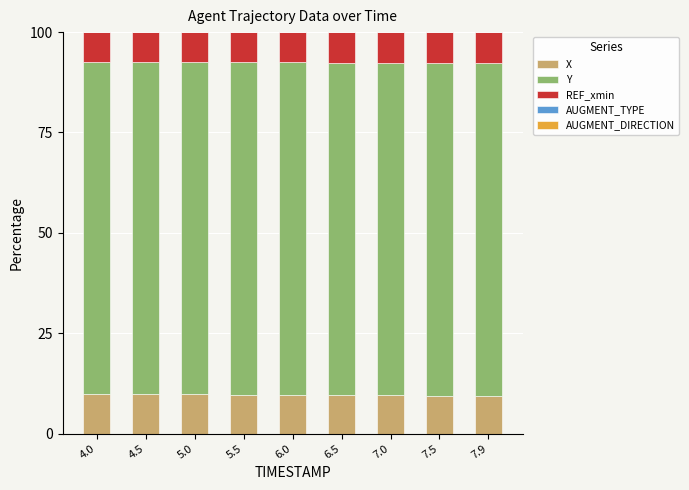

True or false: X has a value of 15.7 at 6.0.

False